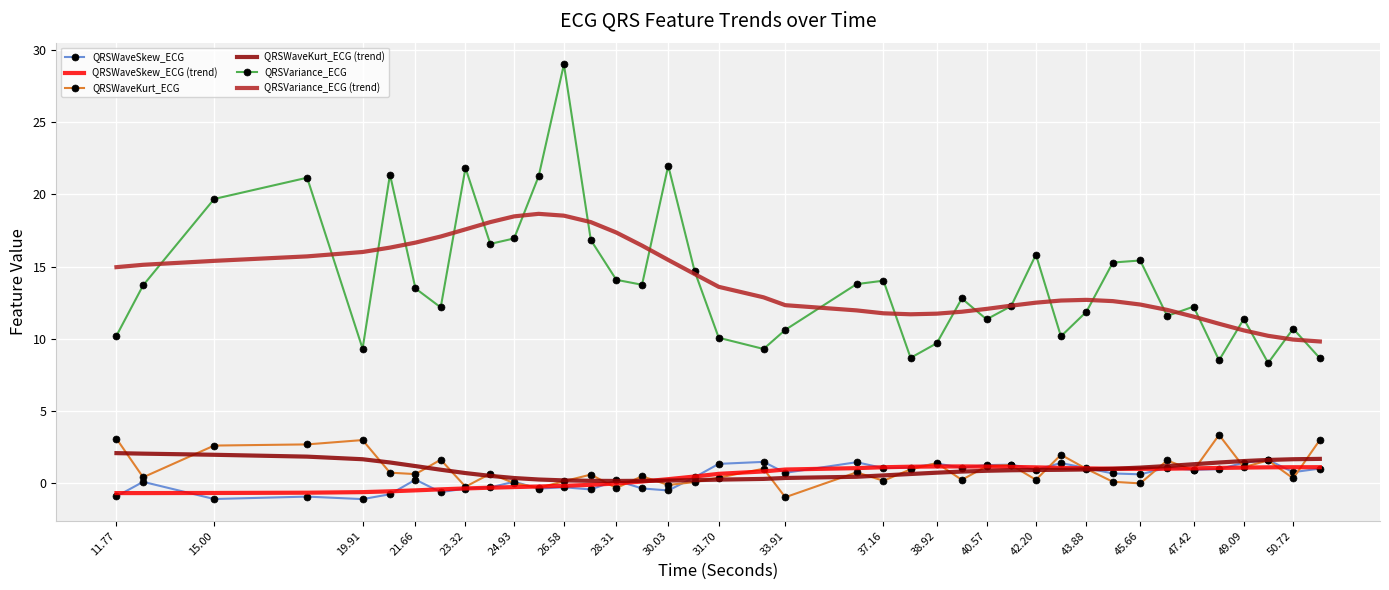

Which series has the widest spread of values?

QRSVariance_ECG